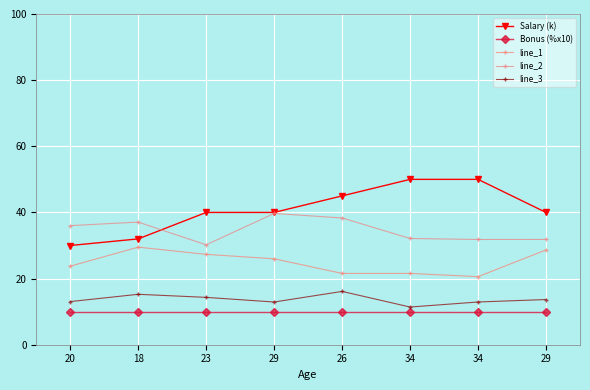

True or false: line_2 and line_3 intersect in this chart.

False